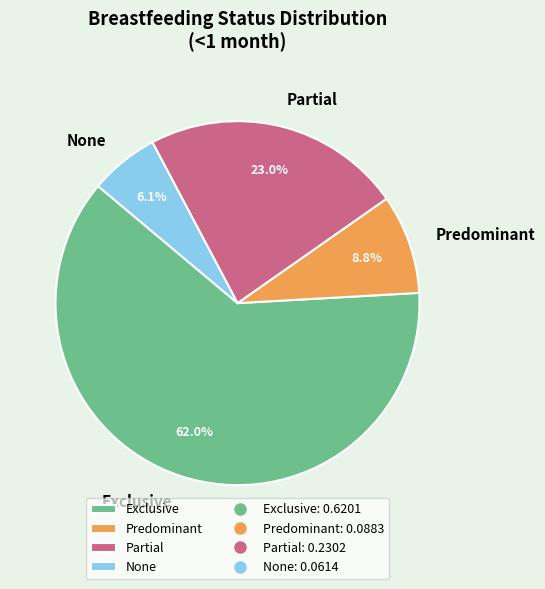

How many segments does this pie chart have?

4